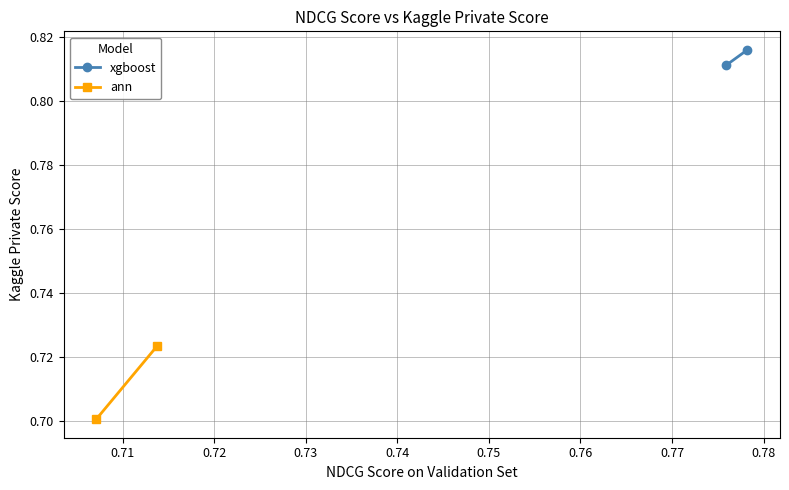

What is the difference between the highest and lowest values at 0.71?

0.1